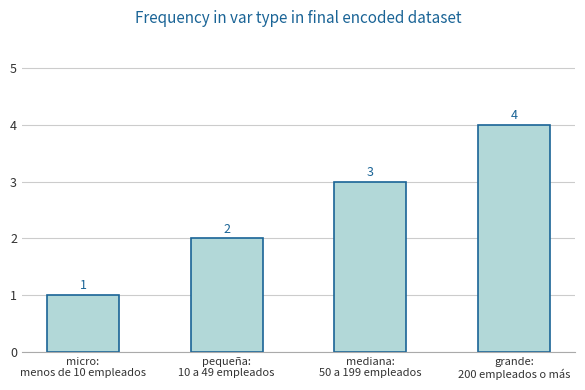

Which has a higher value, micro:
menos de 10 empleados or mediana:
50 a 199 empleados?

mediana:
50 a 199 empleados